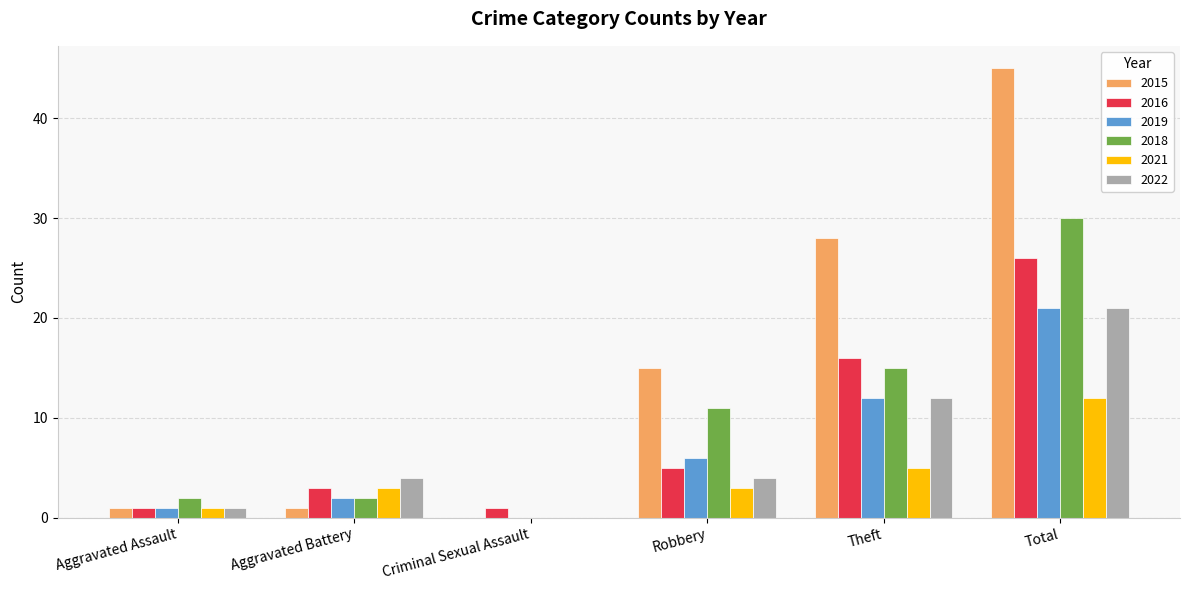

How many groups of bars are there?

6